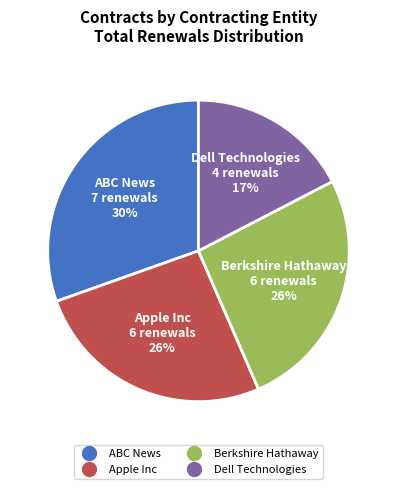

Is it true that Dell Technologies is 17% of the pie?

True